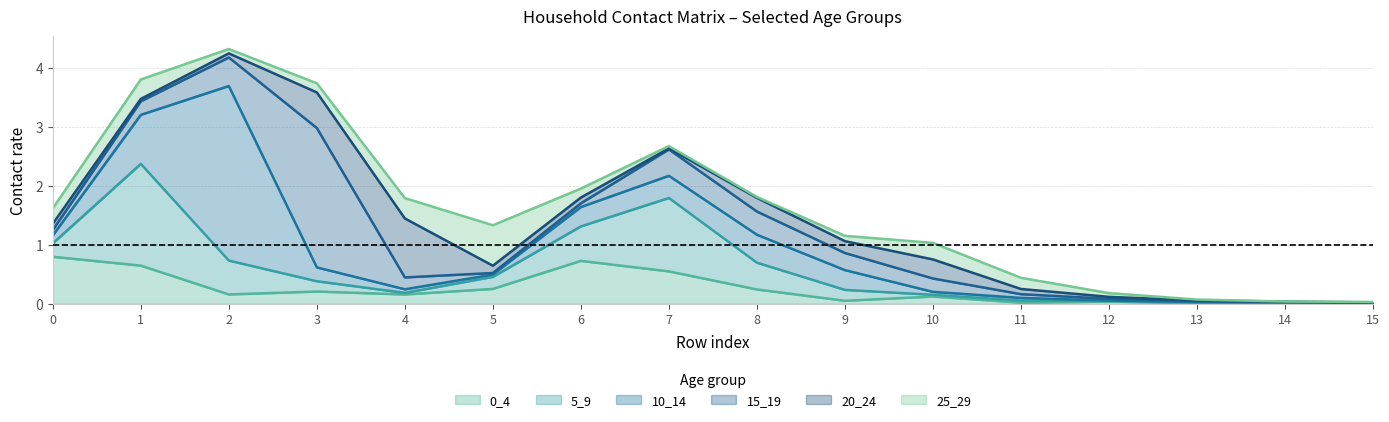

Reading left to right, transcribe all the data shown in this chart.

0_4: 0=0.8	1=0.6	2=0.2	3=0.2	4=0.2	5=0.3	6=0.7	7=0.5	8=0.2	9=0.0	10=0.1	11=0.0	12=0.0	13=0.0	14=0.0	15=0.0
5_9: 0=0.2	1=1.7	2=0.6	3=0.2	4=0.0	5=0.2	6=0.6	7=1.2	8=0.5	9=0.2	10=0.0	11=0.0	12=0.0	13=0.0	14=0.0	15=0.0
10_14: 0=0.1	1=0.8	2=3.0	3=0.2	4=0.1	5=0.0	6=0.3	7=0.4	8=0.5	9=0.3	10=0.1	11=0.0	12=0.0	13=0.0	14=0.0	15=0.0
15_19: 0=0.1	1=0.2	2=0.5	3=2.4	4=0.2	5=0.0	6=0.1	7=0.4	8=0.4	9=0.3	10=0.2	11=0.1	12=0.0	13=0.0	14=0.0	15=0.0
20_24: 0=0.1	1=0.0	2=0.1	3=0.6	4=1.0	5=0.1	6=0.1	7=0.0	8=0.2	9=0.2	10=0.3	11=0.1	12=0.0	13=0.0	14=0.0	15=0.0
25_29: 0=0.3	1=0.3	2=0.1	3=0.2	4=0.3	5=0.7	6=0.2	7=0.0	8=0.0	9=0.1	10=0.3	11=0.2	12=0.1	13=0.0	14=0.0	15=0.0